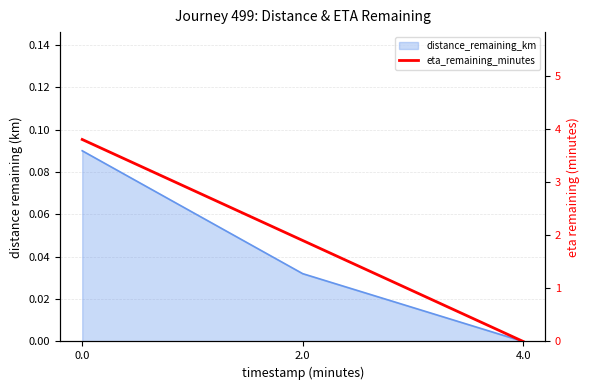

Reading left to right, transcribe all the data shown in this chart.

3.8	1.9	0.0